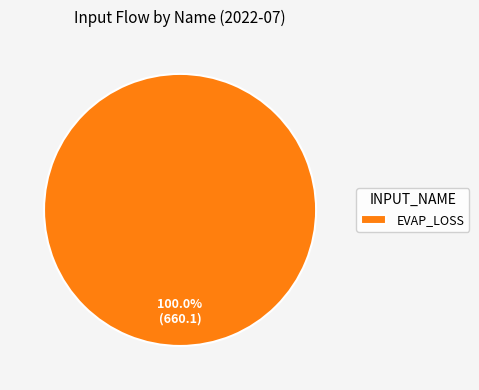

Which category accounts for the majority?

EVAP_LOSS